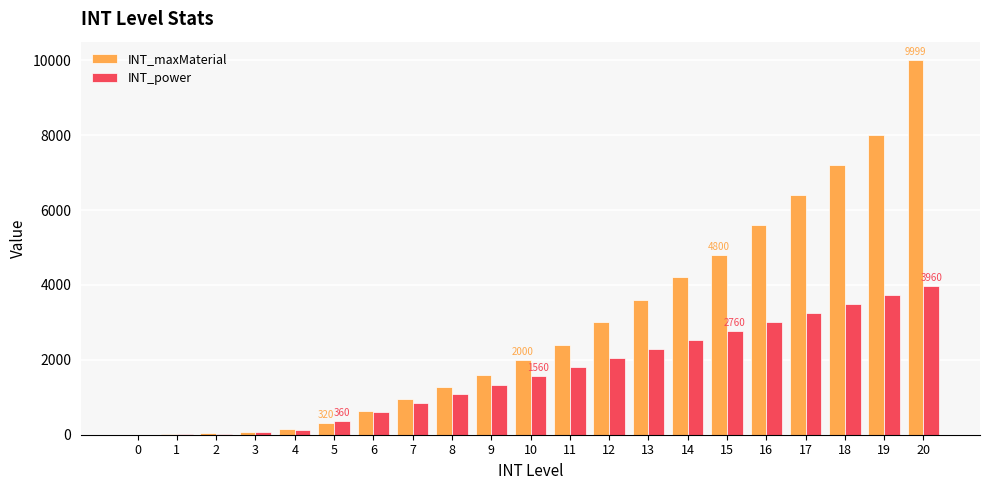

At which category is the sum across all series the highest?

20